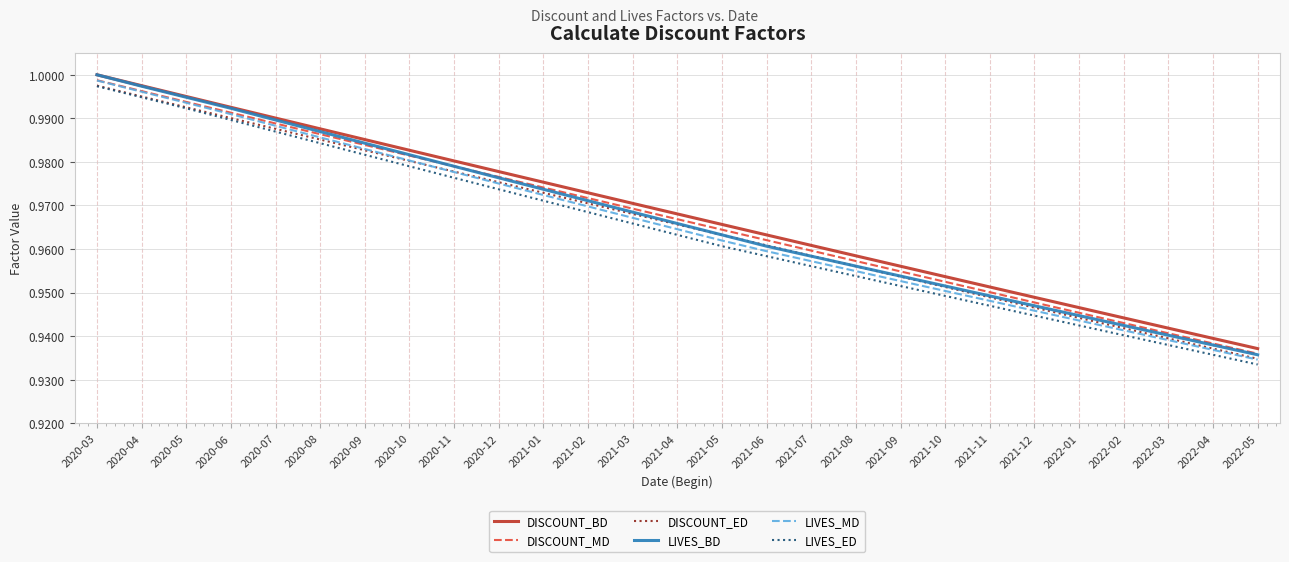

True or false: DISCOUNT_BD and DISCOUNT_MD cross at least once.

False